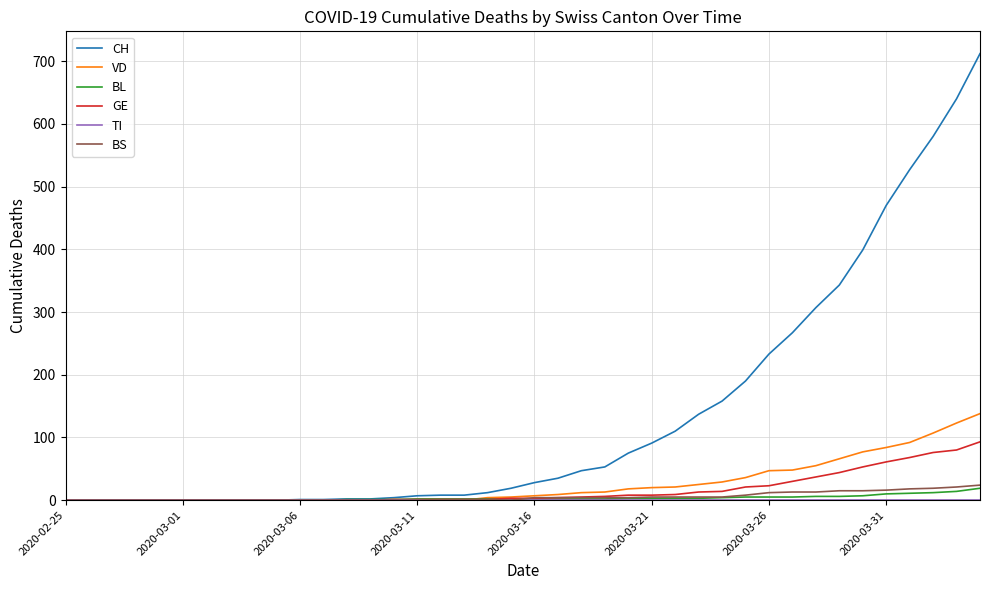

What is the highest value of the GE series?

93